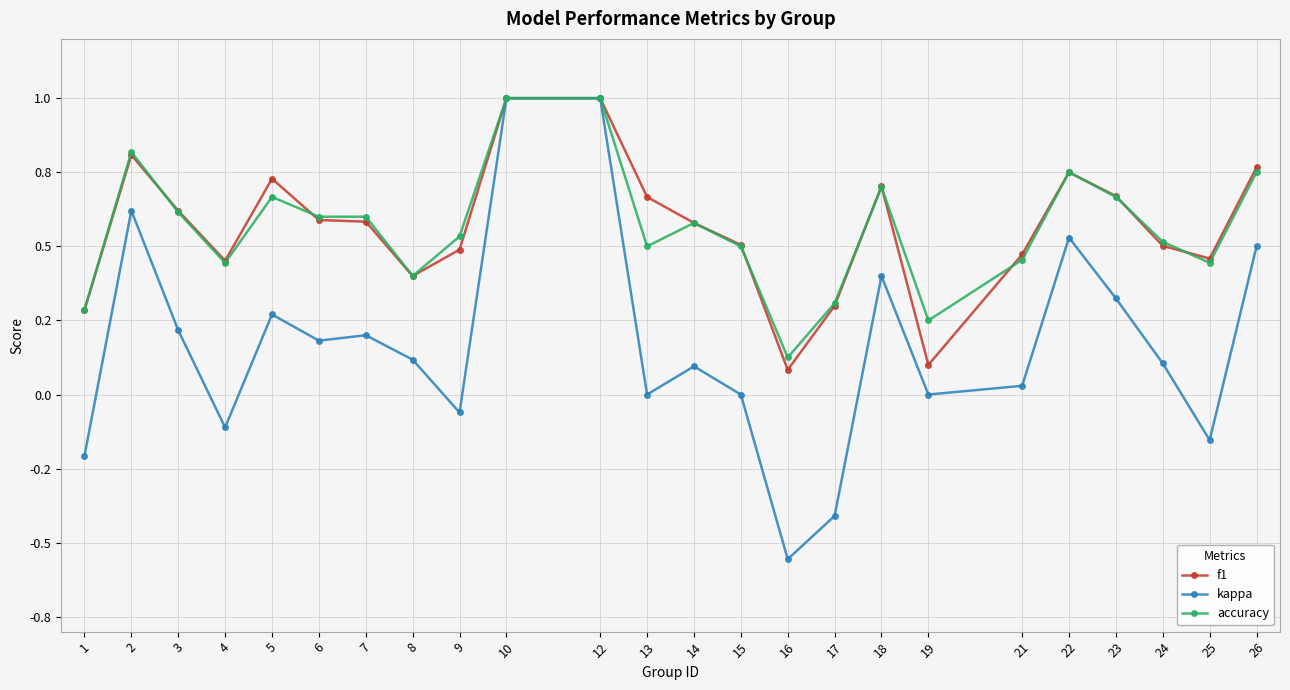

At which category is the sum across all series the highest?

10